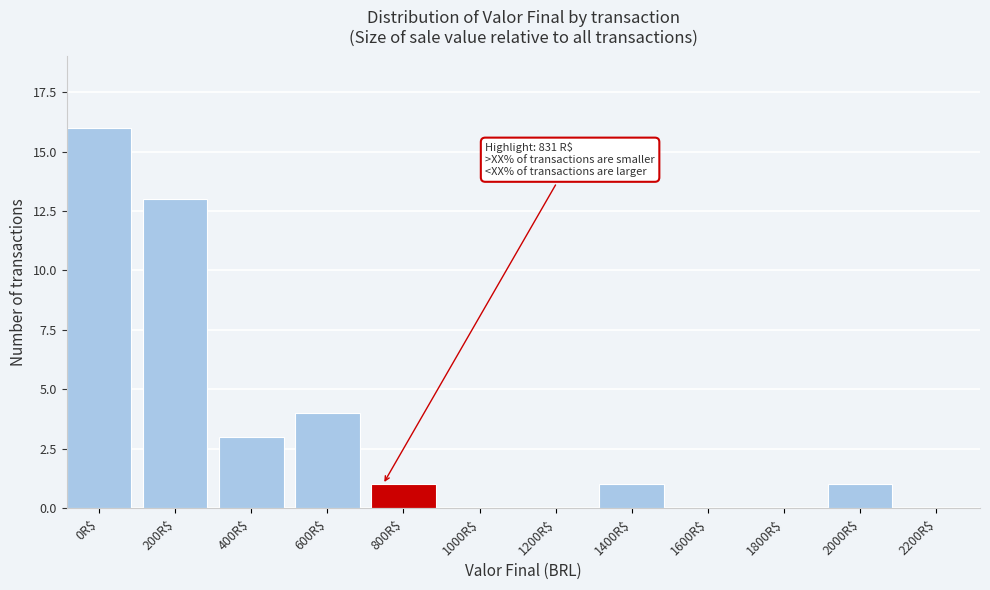

What is the sum of all values?

39